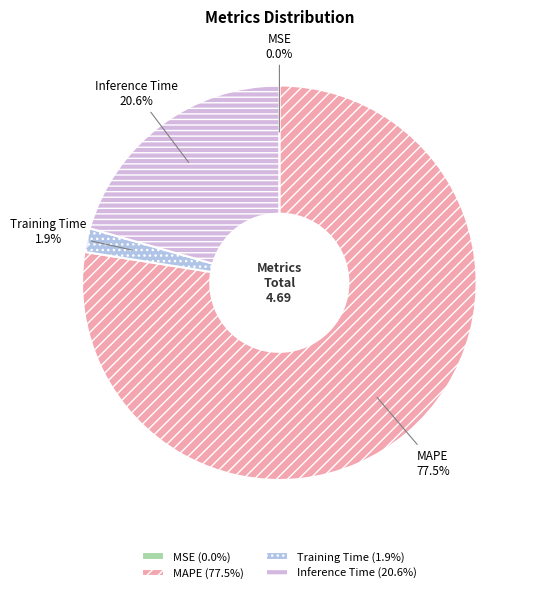

Which category has the biggest portion of the pie?

MAPE